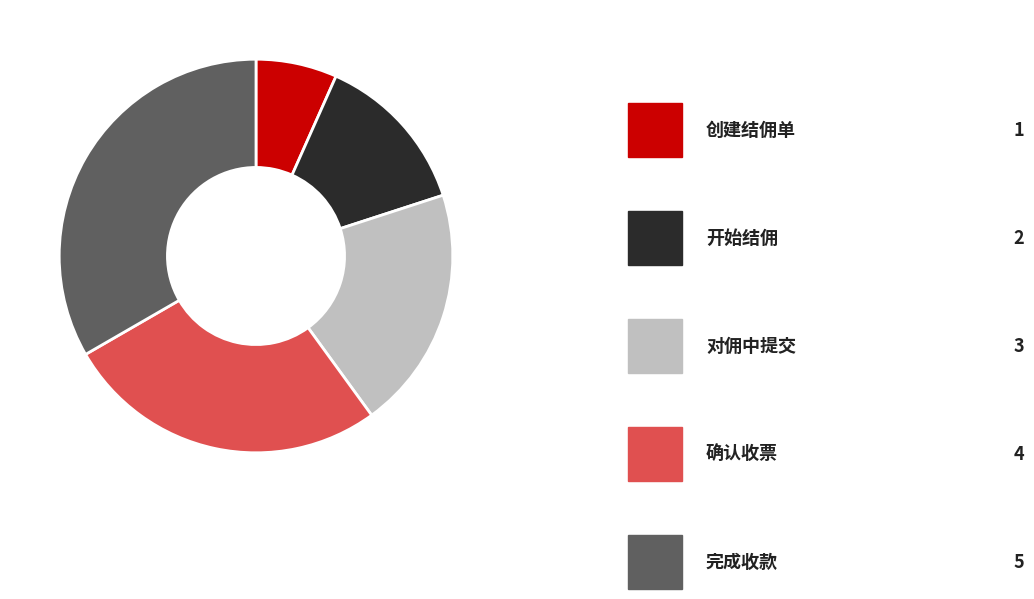

Does any single category account for the majority?

No